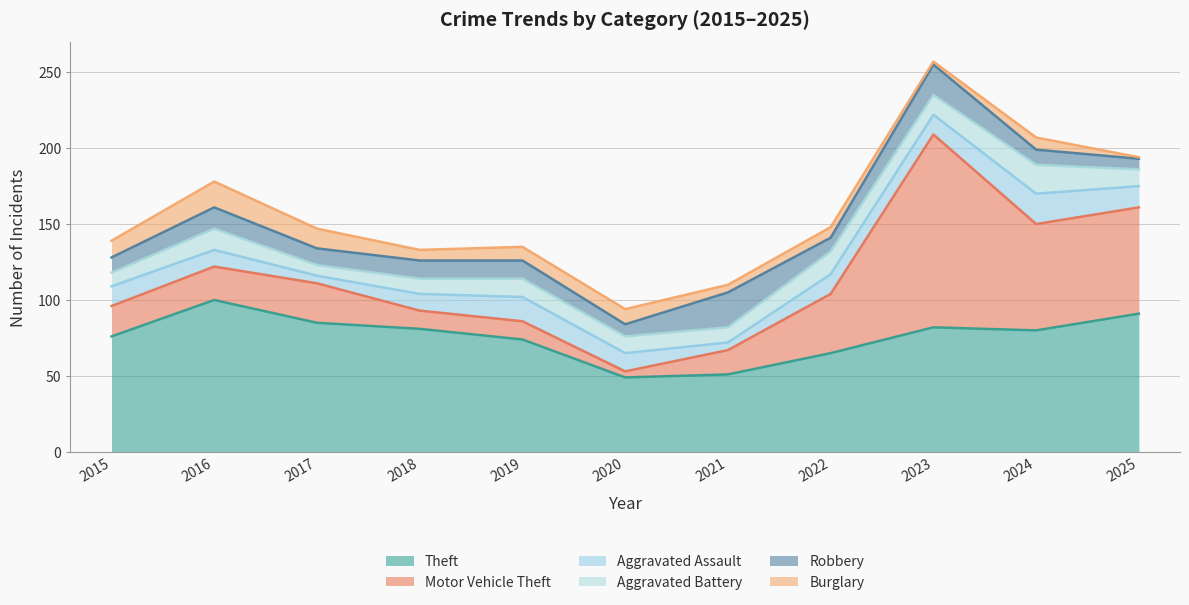

True or false: Motor Vehicle Theft and Burglary cross at least once.

True